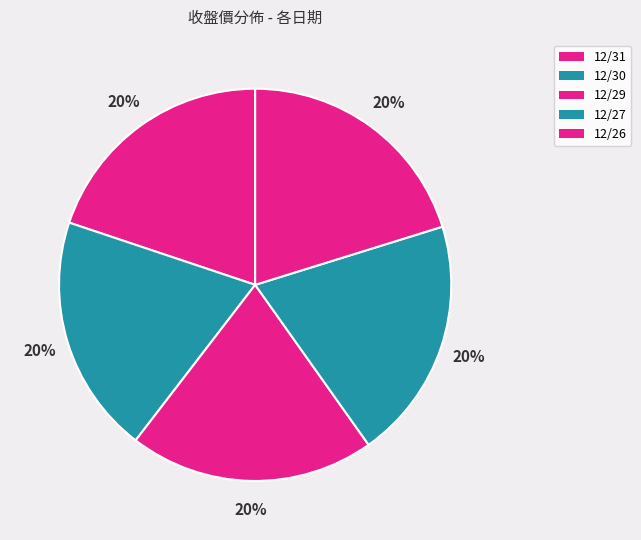

To the nearest percent, what is the average slice percentage?

20%